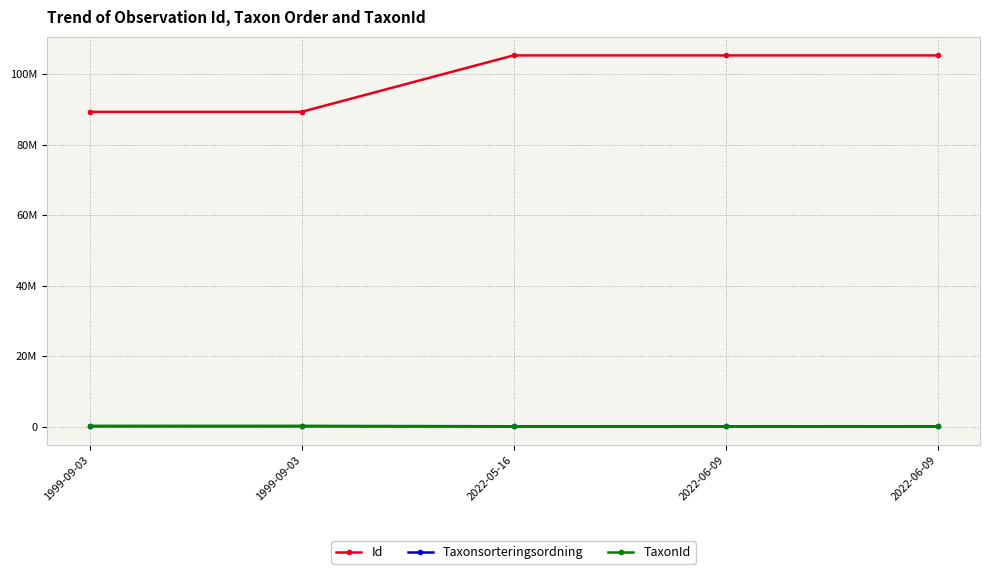

Is the value of TaxonId at 2022-06-09 greater than the value of Id at 2022-06-09?

No